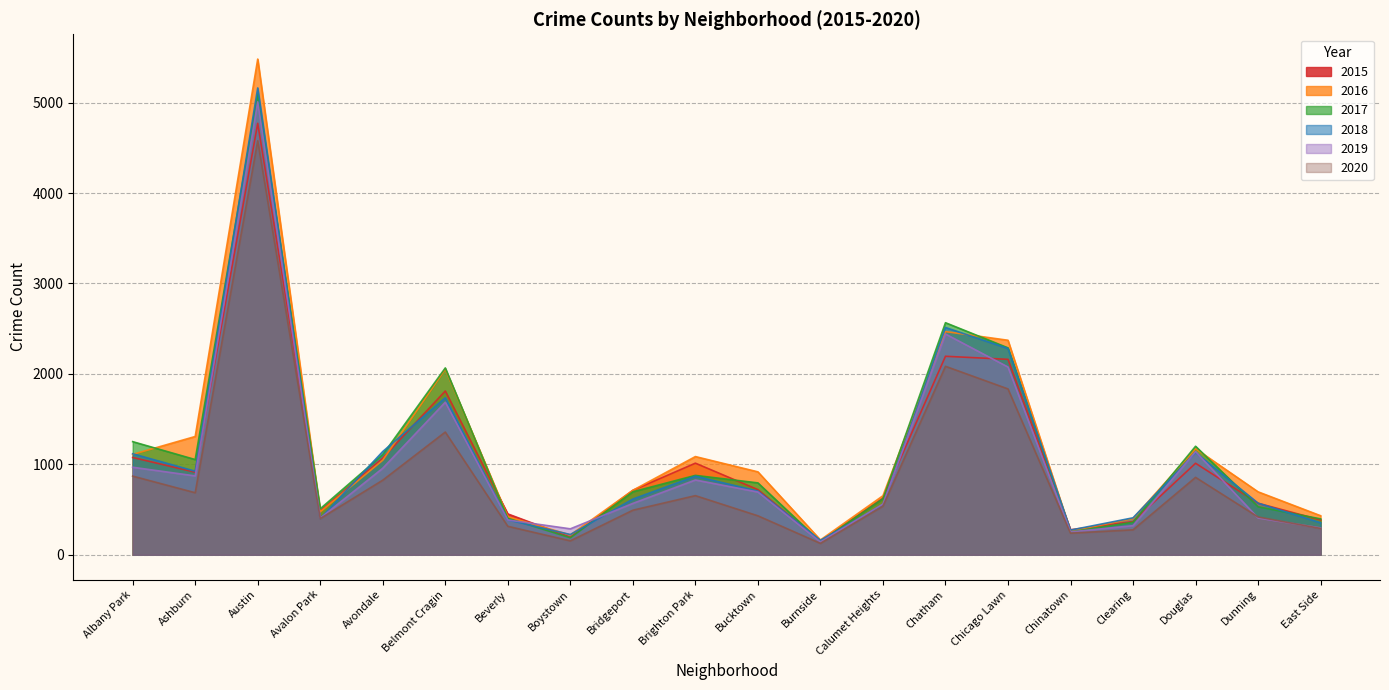

At which category is the sum across all series the highest?

Austin